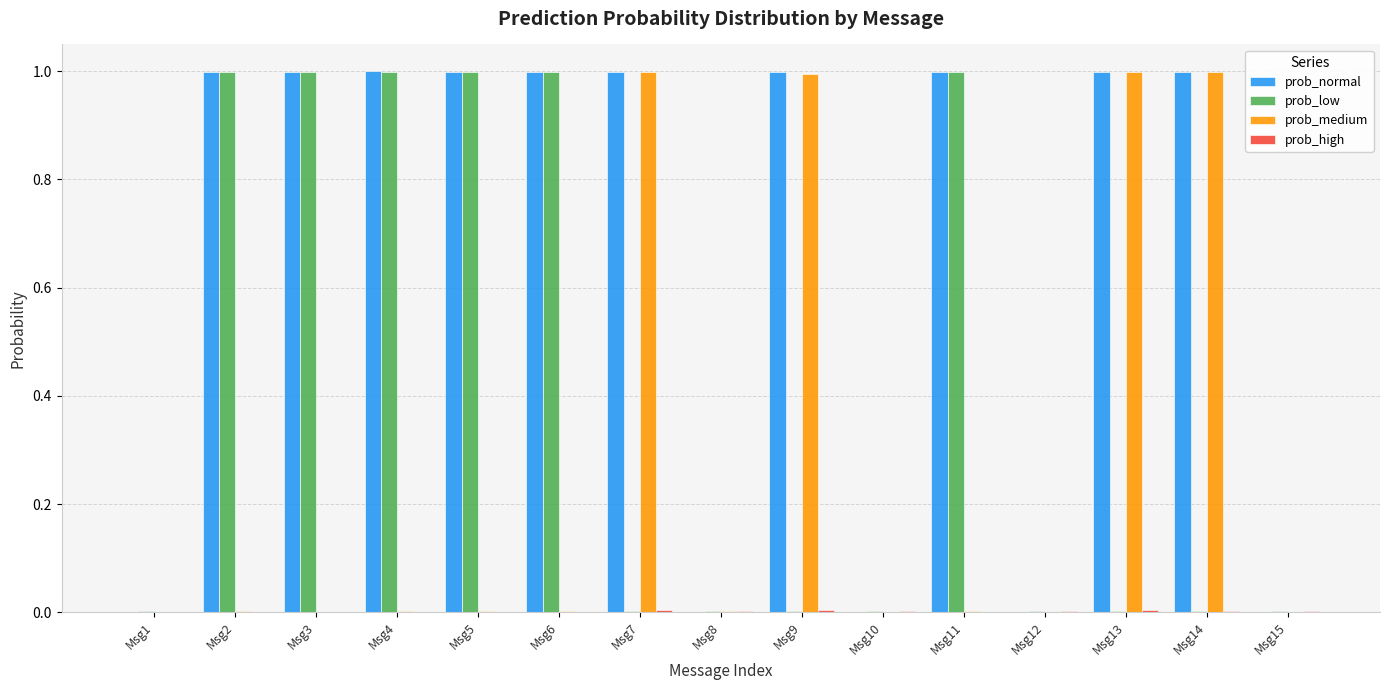

Which series has the largest total across all categories?

prob_normal